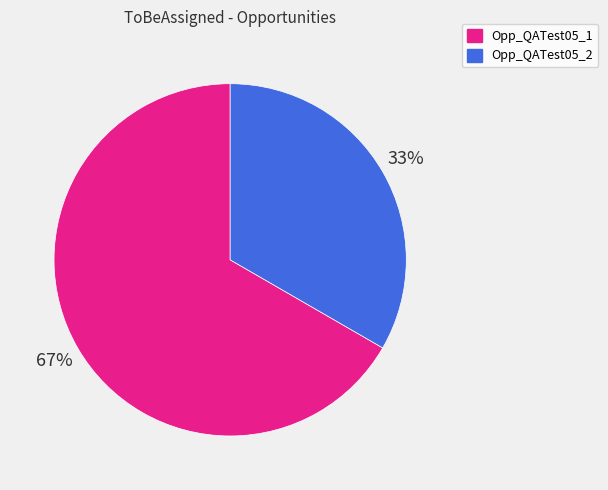

To the nearest percent, what percentage of the pie is Opp_QATest05_2?

33%